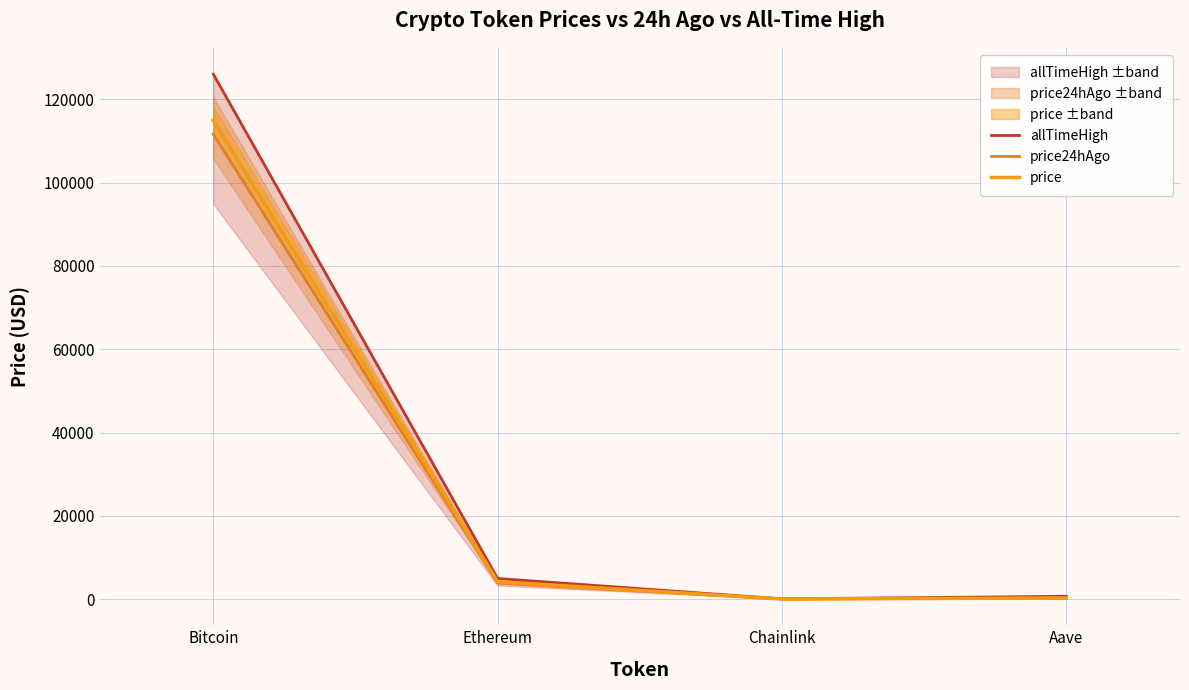

What are all the series names shown in the legend?

allTimeHigh, price24hAgo, price